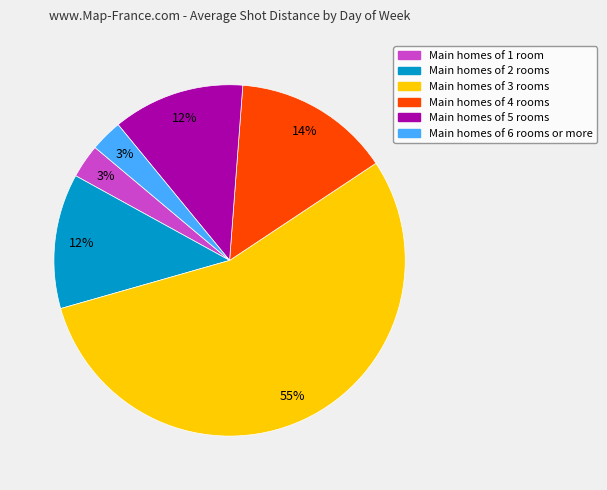

Is there any slice that represents more than half of the pie?

Yes